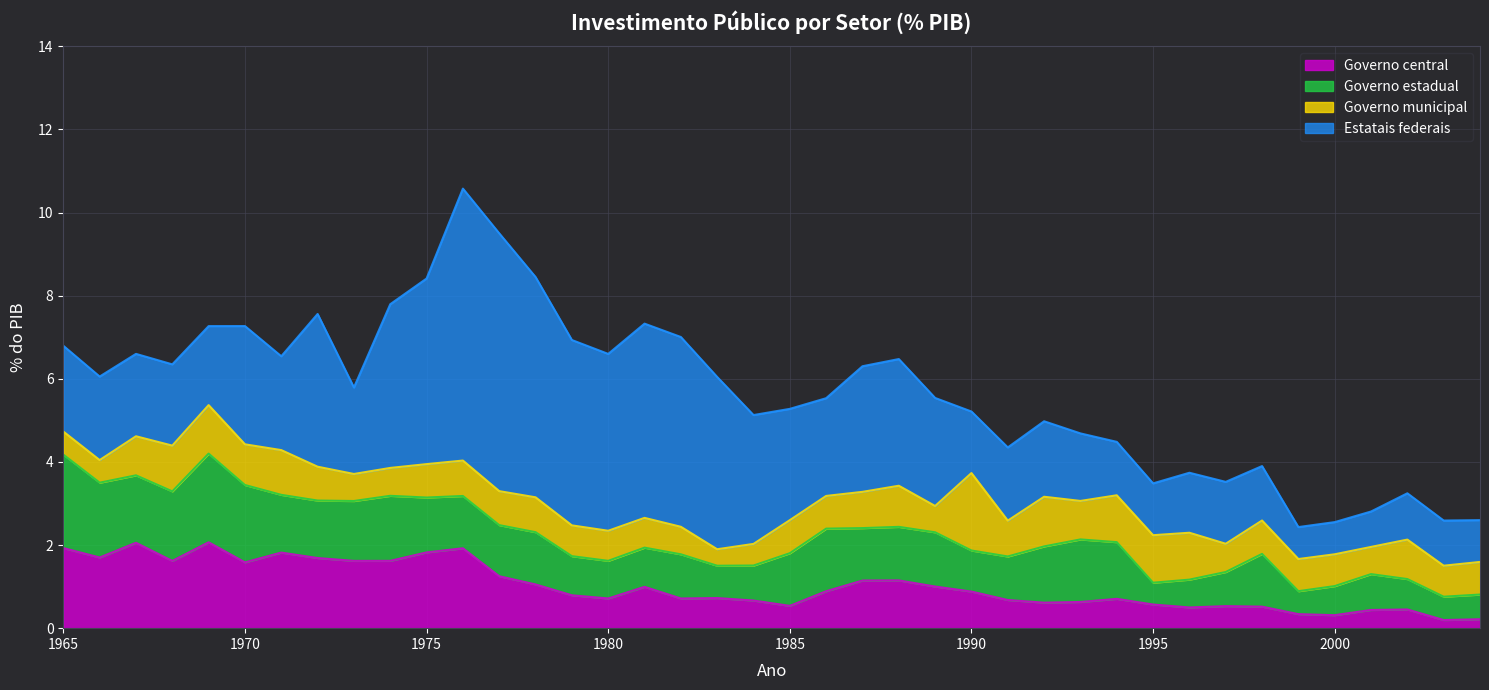

Is the value of Governo estadual at 1997 greater than the value of Estatais federais at 1977?

No